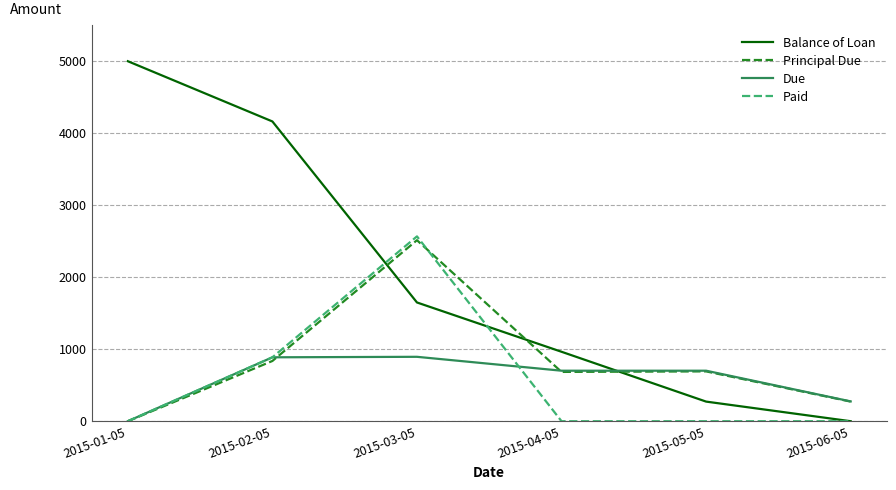

List the labels in order of Balance of Loan value, smallest first.

2015-06-05, 2015-05-05, 2015-04-05, 2015-03-05, 2015-02-05, 2015-01-05